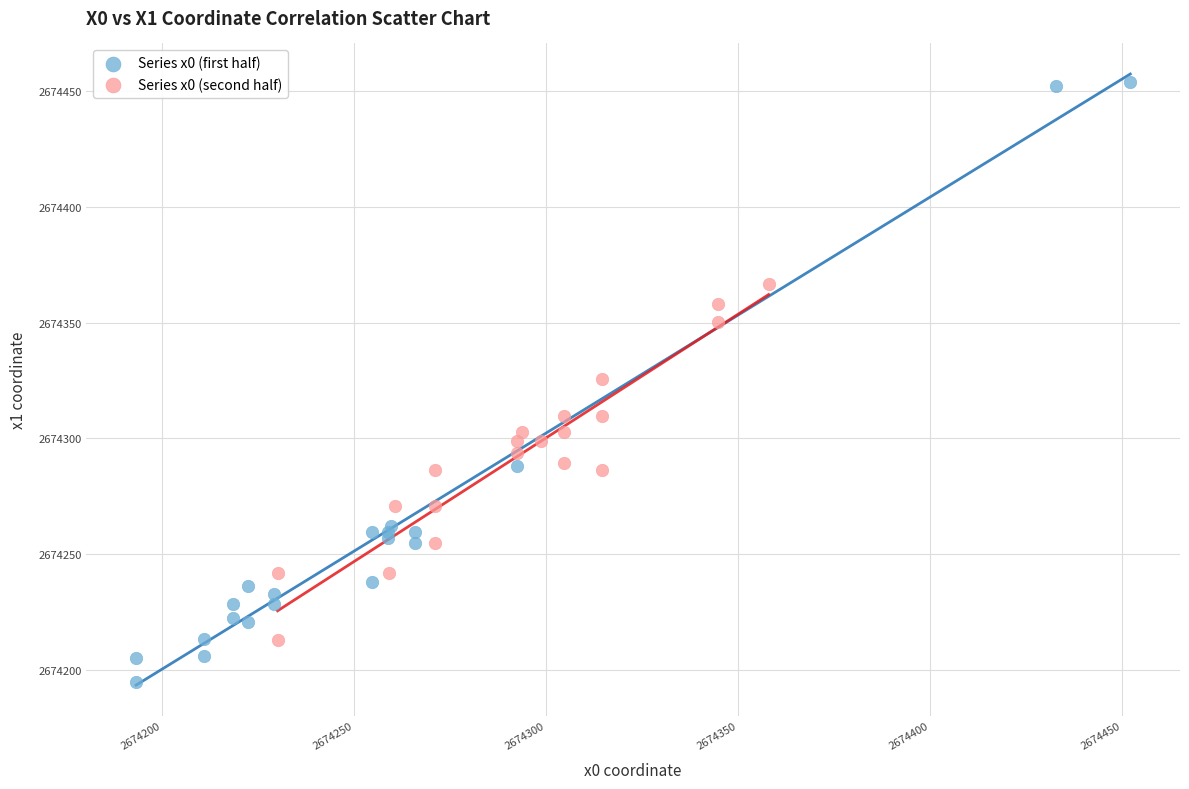

Which series reaches the minimum Y coordinate?

Series x0 (first half)